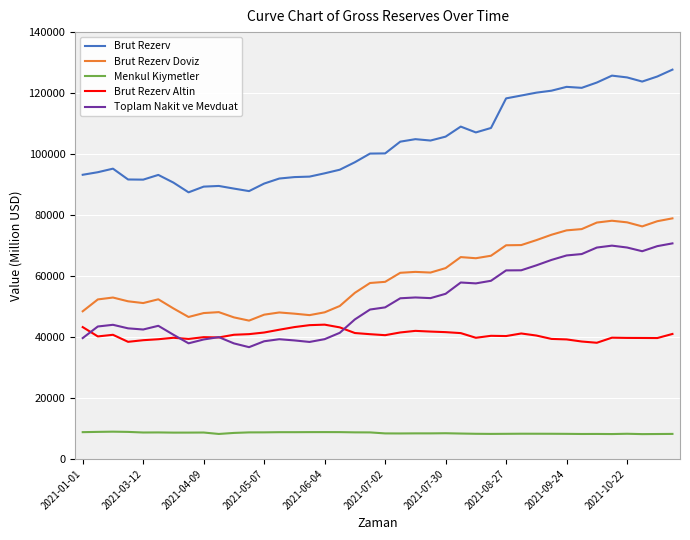

What is the maximum value shown in the chart?

127690.0